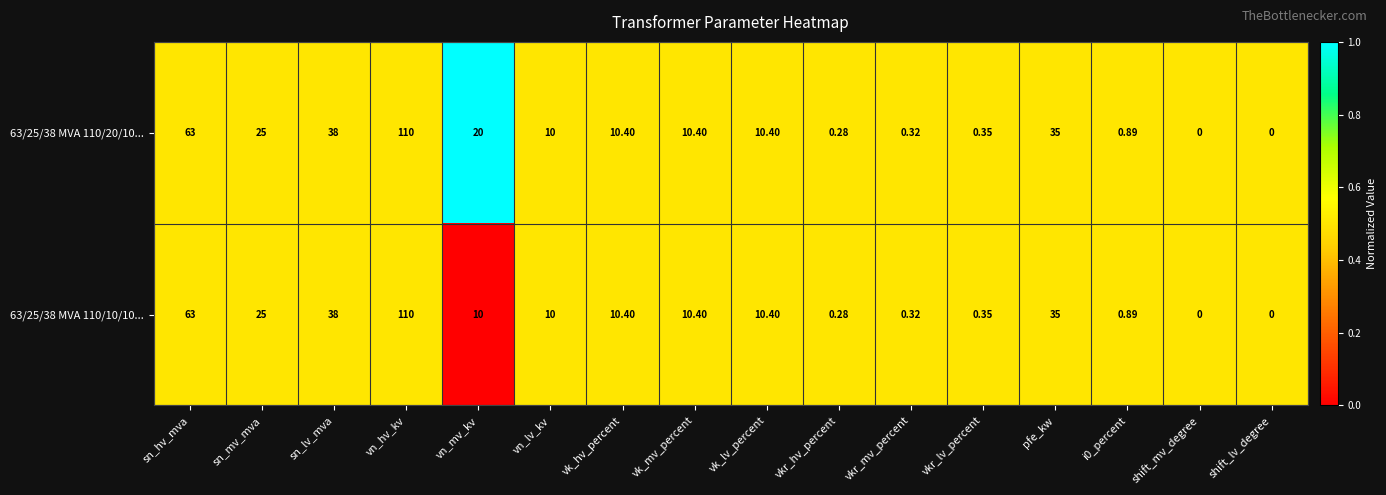

At which category is the sum across all series the highest?

vn_hv_kv